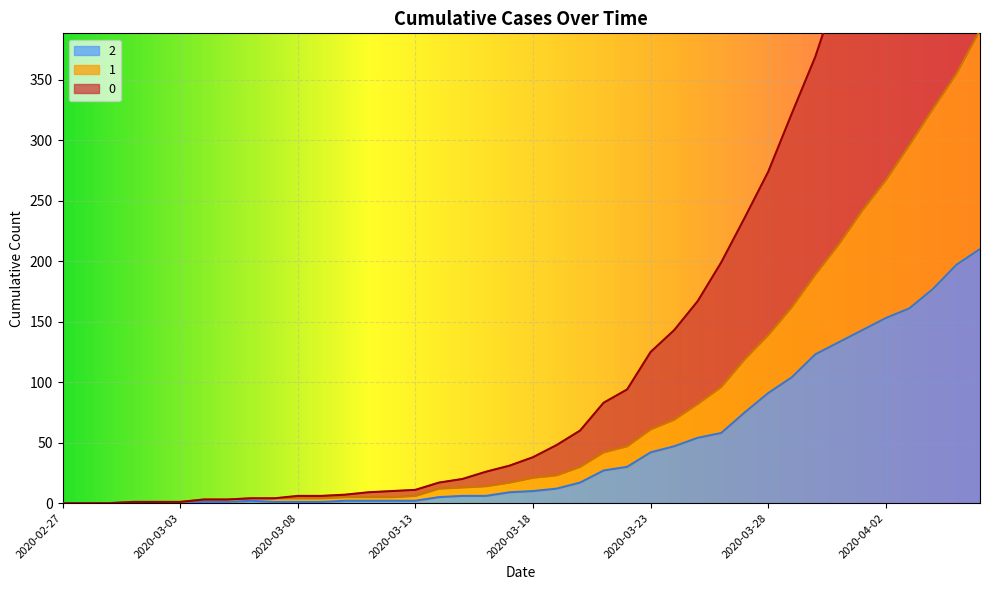

What are all the series names shown in the legend?

0, 1, 2